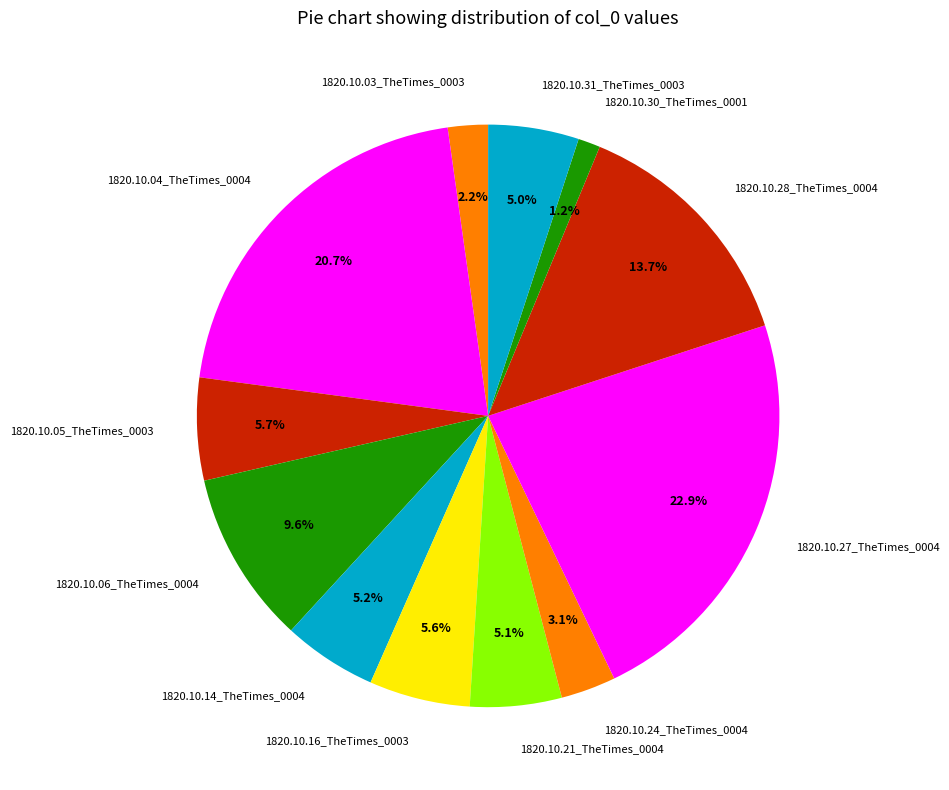

Which has a higher value, 1820.10.28_TheTimes_0004 or 1820.10.06_TheTimes_0004?

1820.10.28_TheTimes_0004